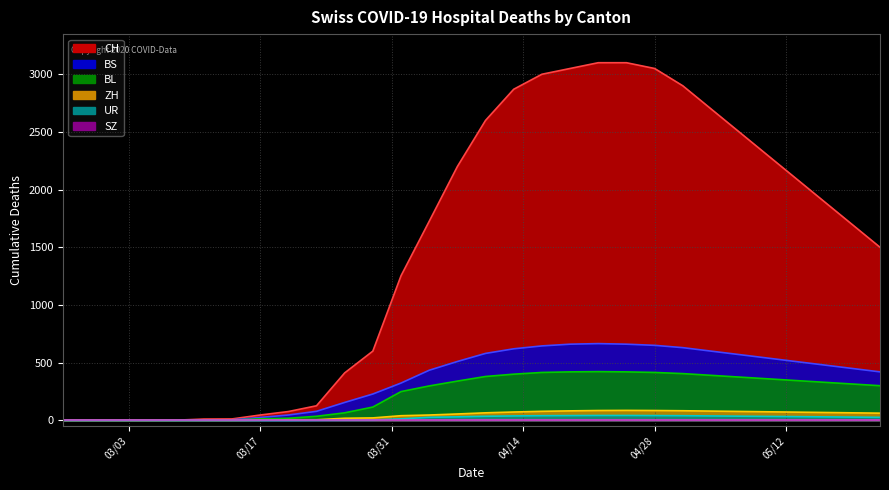

At how many categories does at least one series exceed 1518?

16